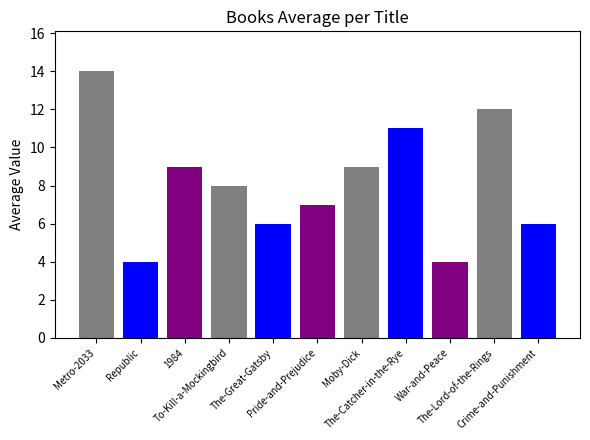

What is the sum of the values at The-Lord-of-the-Rings and The-Great-Gatsby?

18